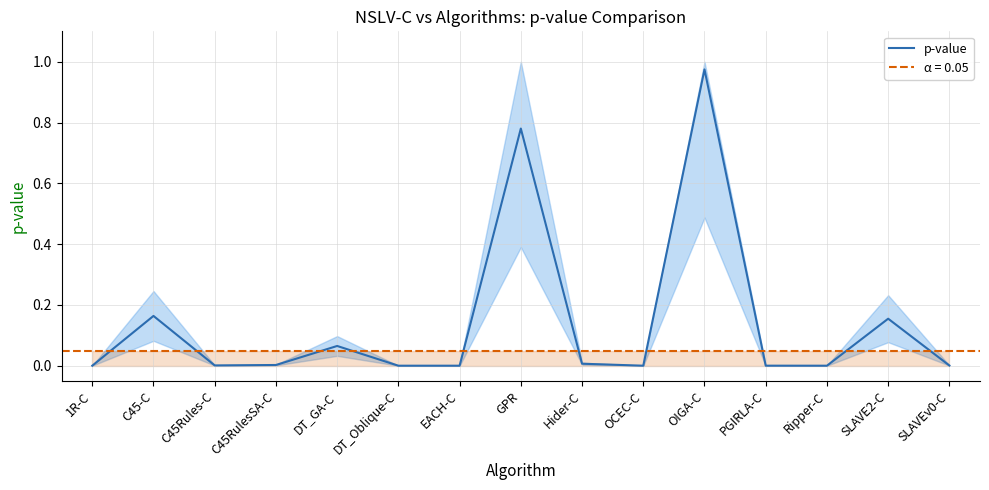

List the labels in order of value, smallest first.

EACH-C, Ripper-C, 1R-C, DT_Oblique-C, OCEC-C, PGIRLA-C, SLAVEv0-C, C45Rules-C, C45RulesSA-C, Hider-C, DT_GA-C, SLAVE2-C, C45-C, GPR, OIGA-C